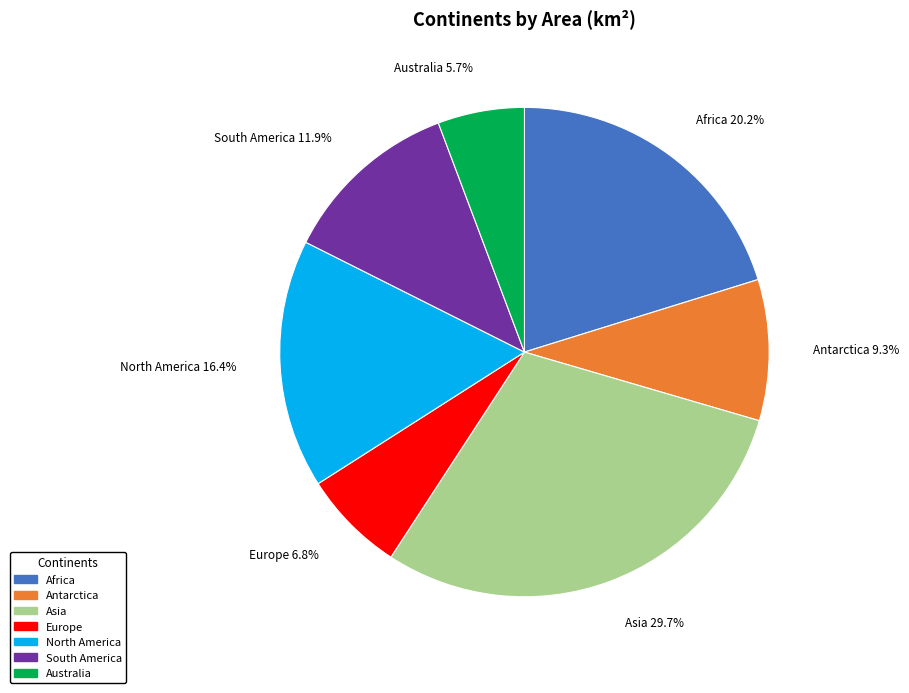

Which has a higher value, Australia or Antarctica?

Antarctica